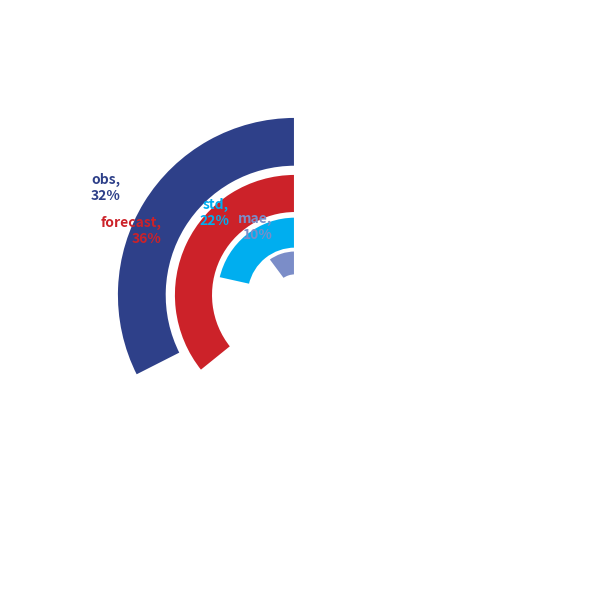

To the nearest percent, what is the difference between the largest and smallest slice percentages?

26%